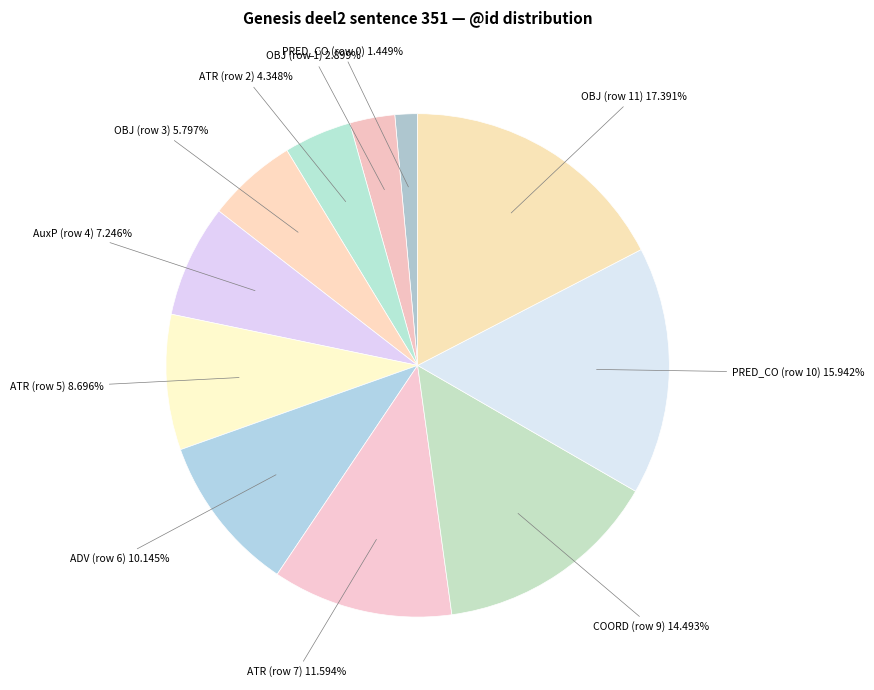

Does any single category account for the majority?

No